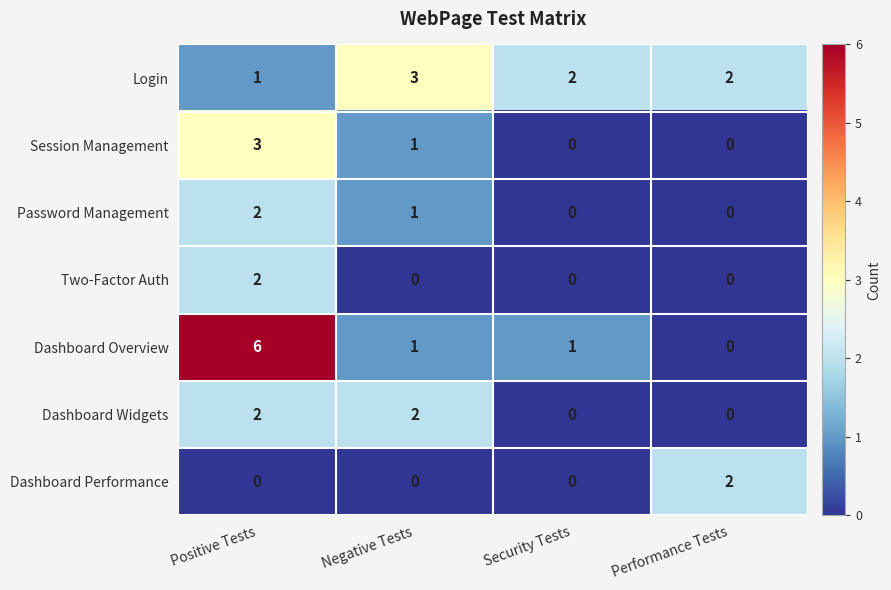

How many distinct data groups are displayed?

7